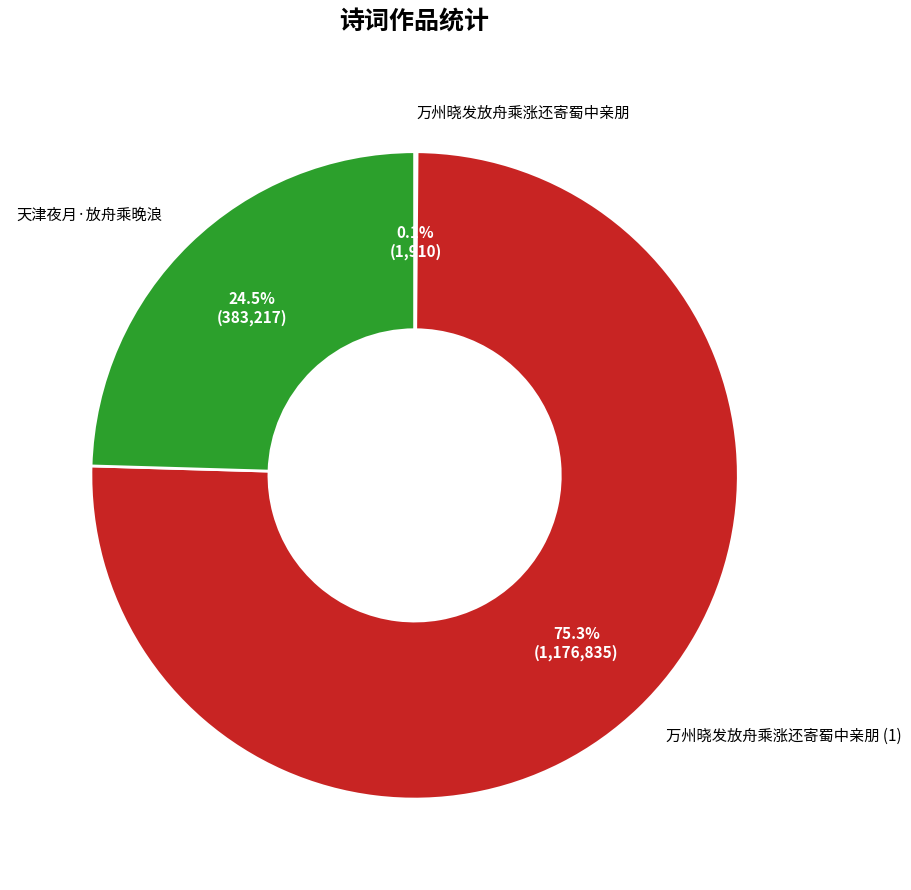

Is there a majority slice in this chart?

Yes